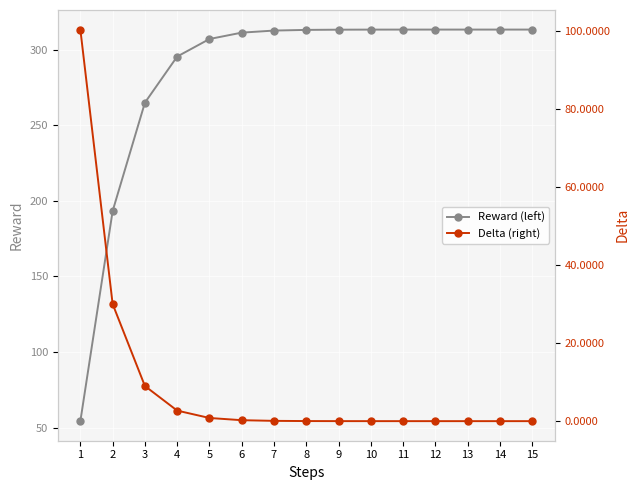

What is the total value across all series at 10?

313.3